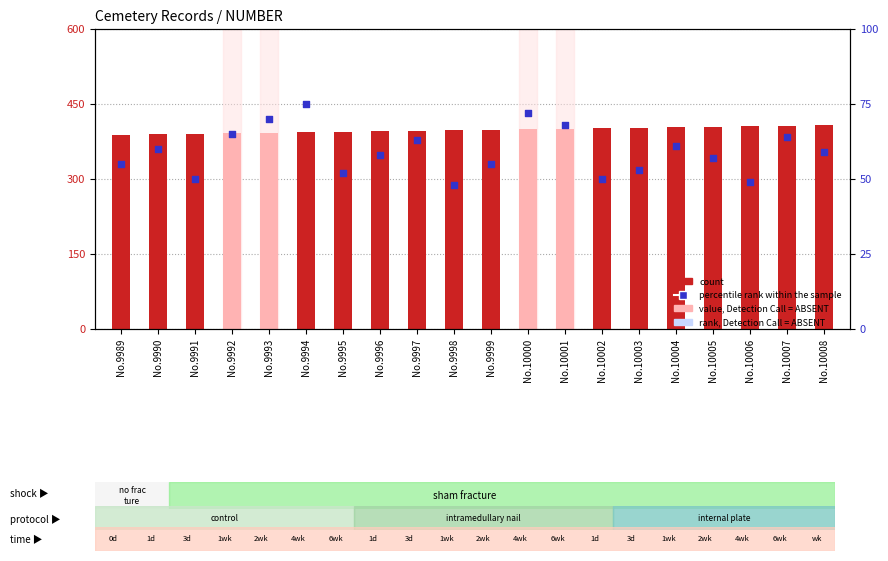

What are all the series names shown in the legend?

count, percentile rank within the sample